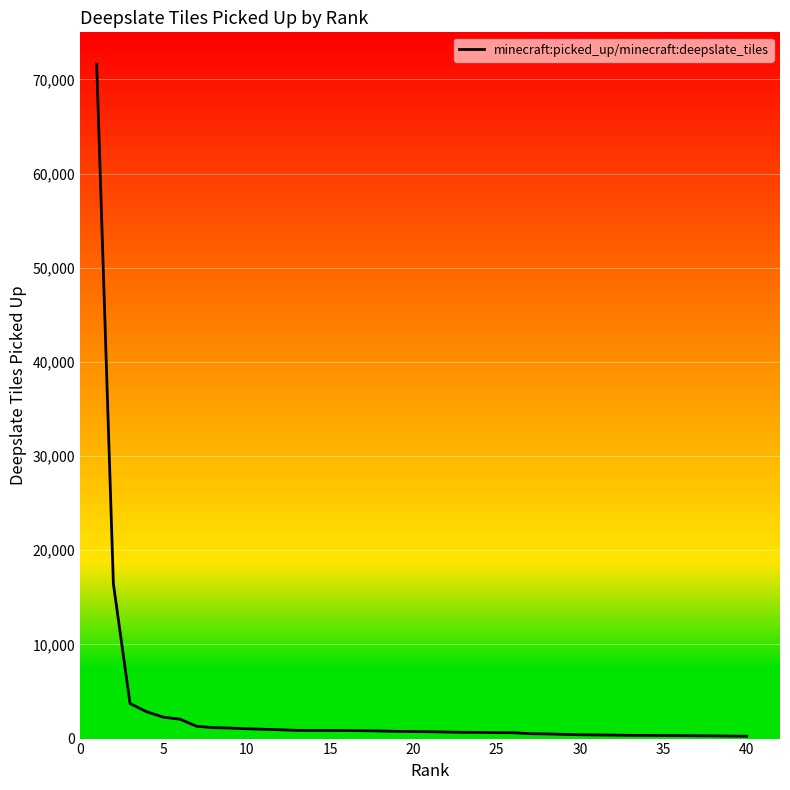

What is the difference between the maximum and minimum values?

71366